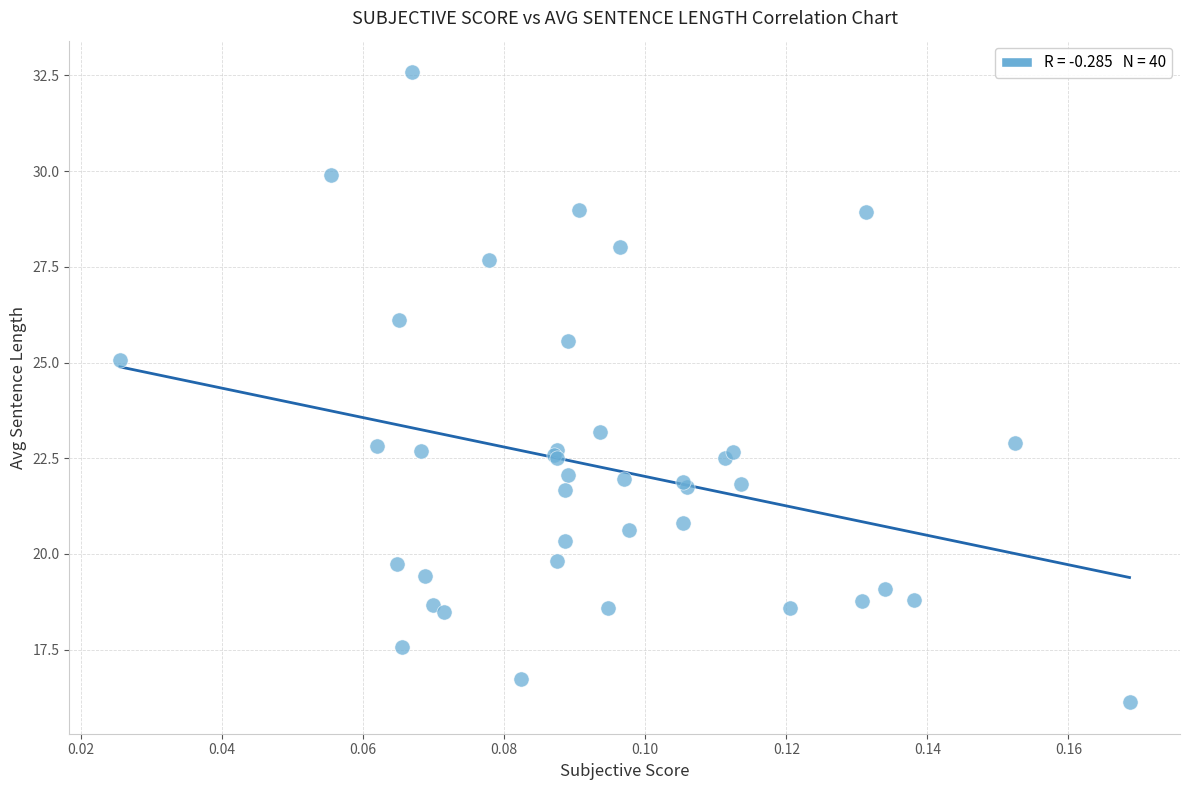

What Y value in the scatter plot is closest to 24?

23.2